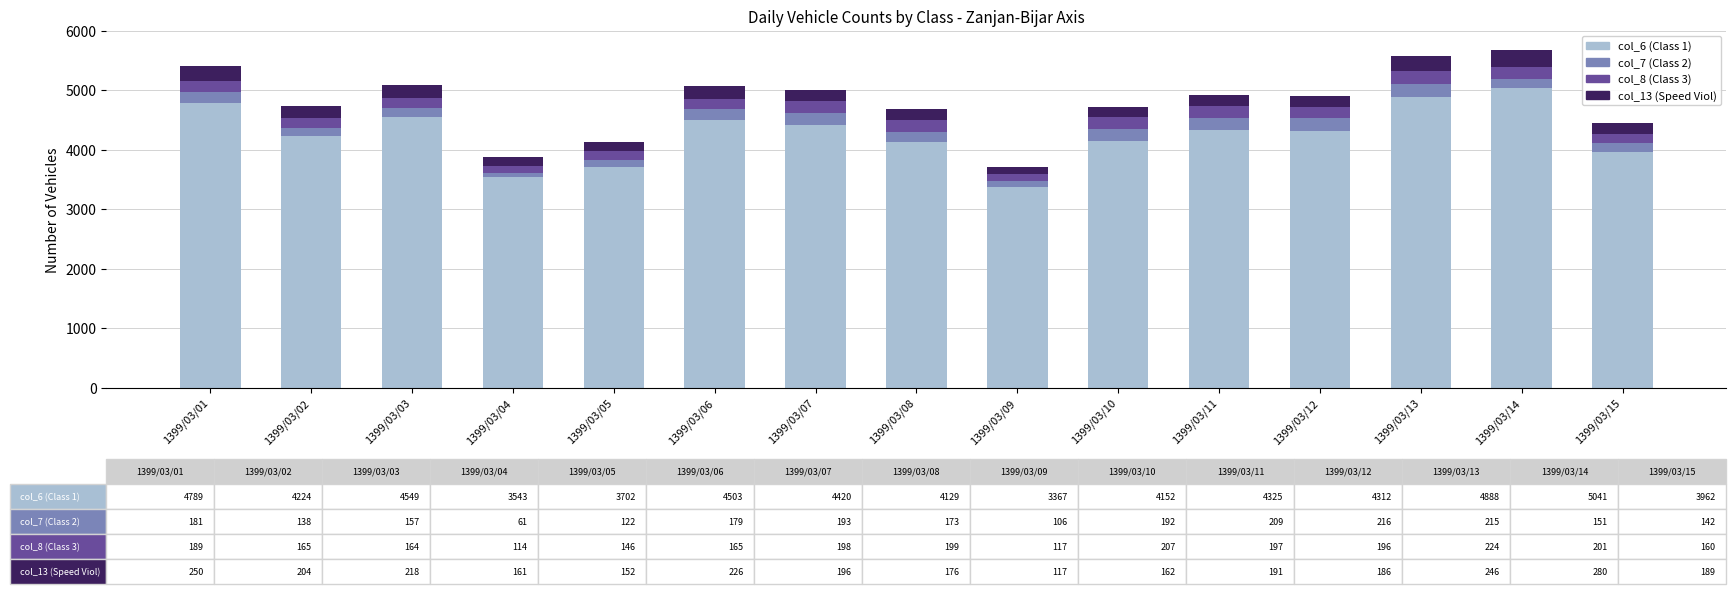

Which category has the lowest value in the col_6 (Class 1) series?

1399/03/09